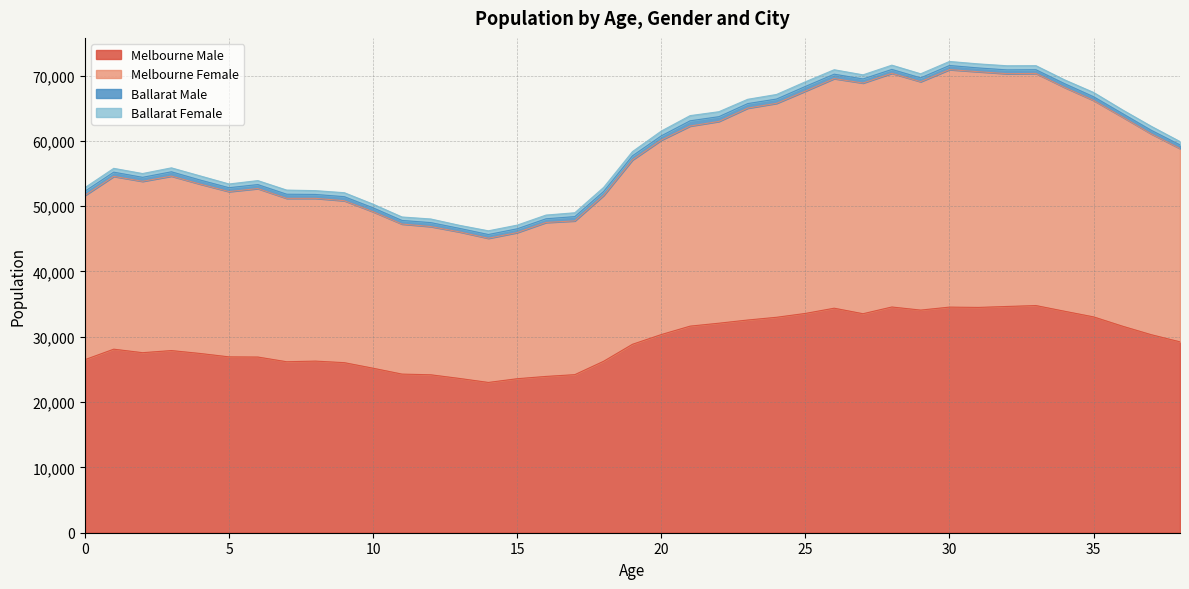

Which has a higher value, 12 or 3?

3